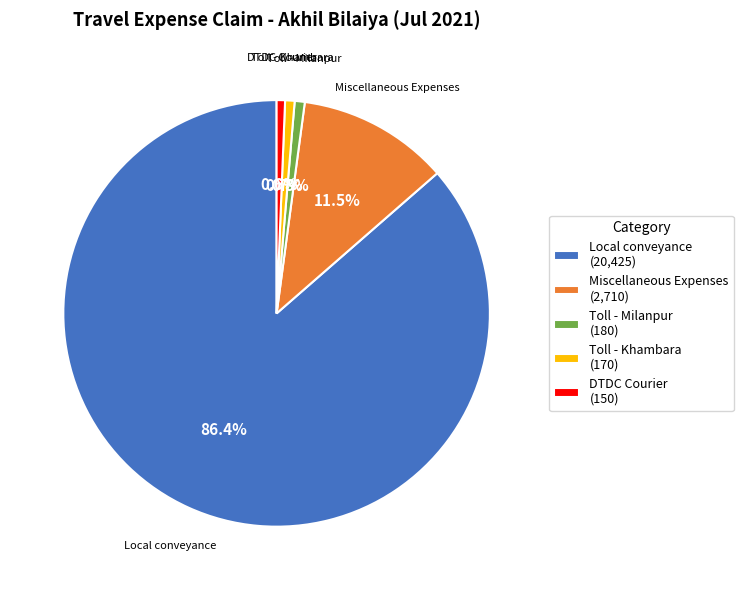

Is it true that Toll - Milanpur is 1% of the pie?

True